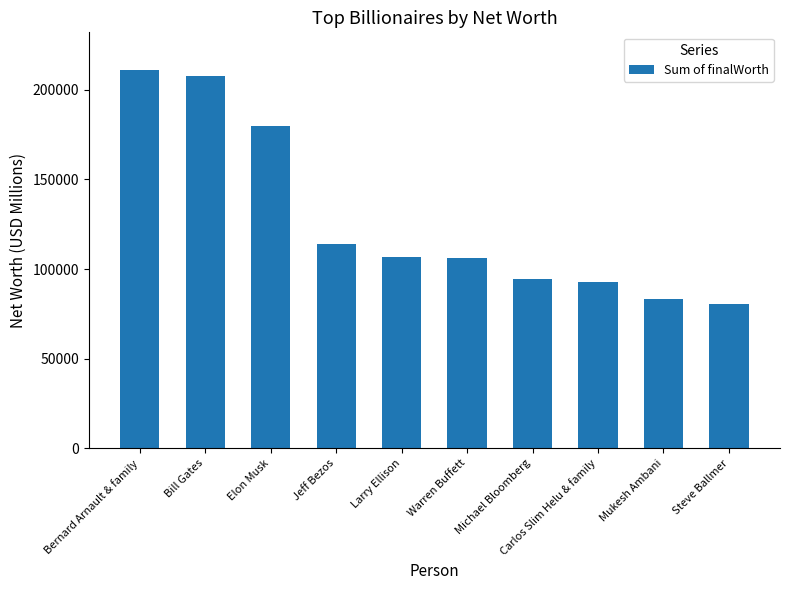

What is the smallest value displayed?

80700